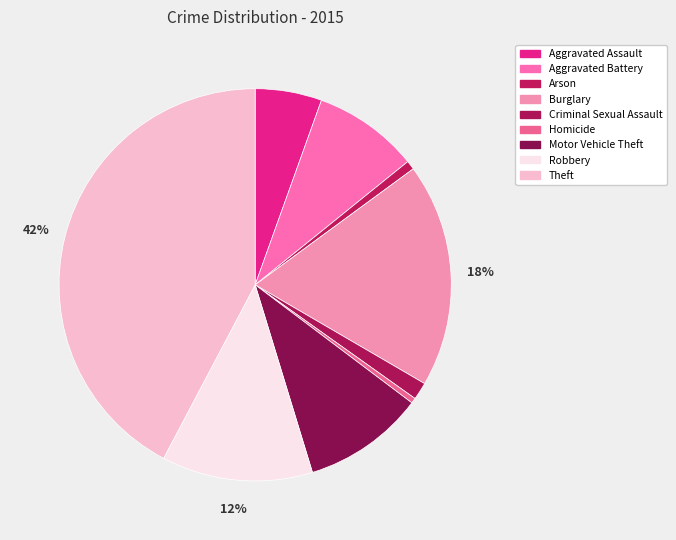

The Motor Vehicle Theft slice represents 1% of the pie. True or false?

False